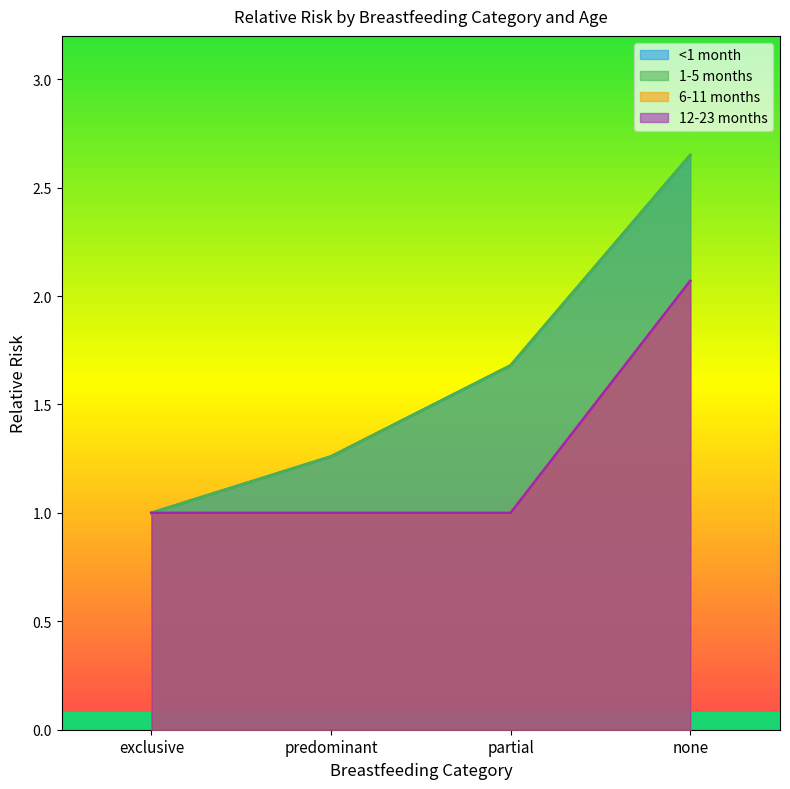

What is the sum of all 12-23 months values?

5.1